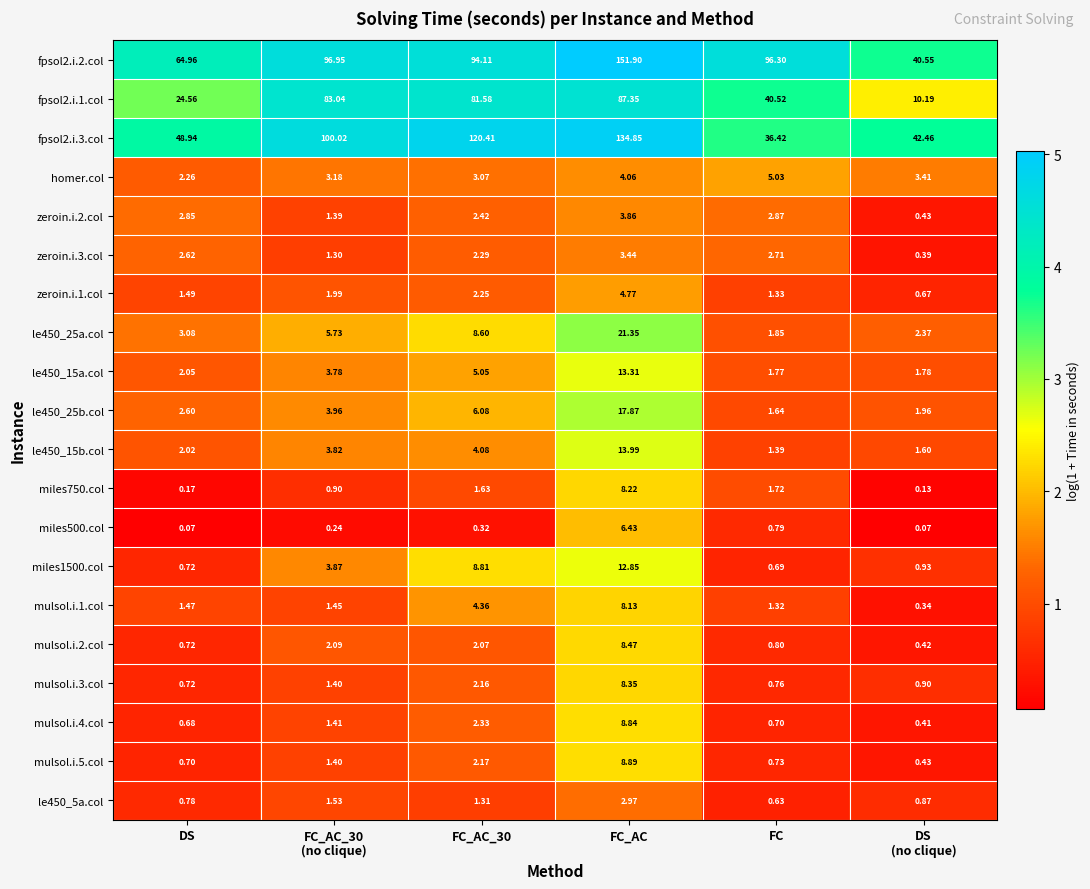

Where does the mulsol.i.1.col series first go above 1?

DS